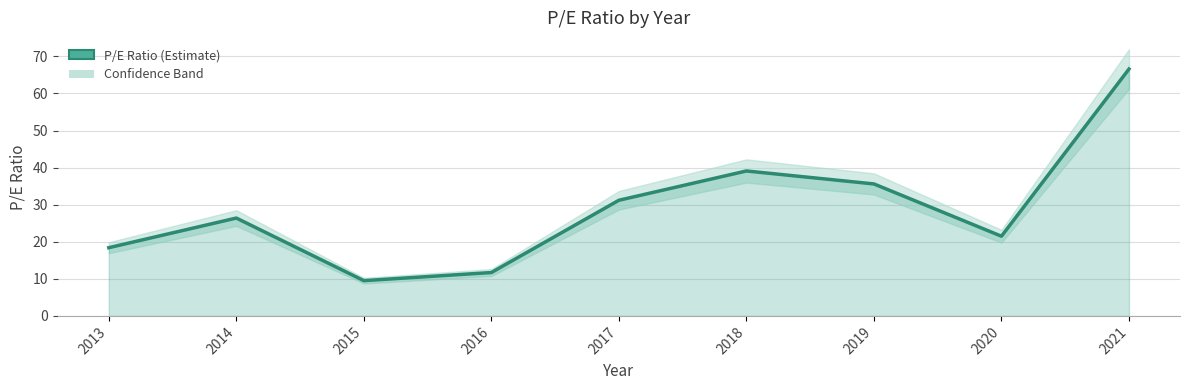

Which category has the highest value across all series?

2021